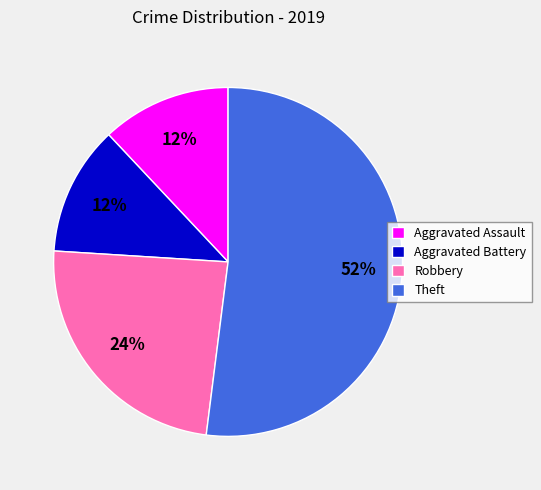

To the nearest percent, what is the combined percentage of Aggravated Battery and Aggravated Assault?

24%